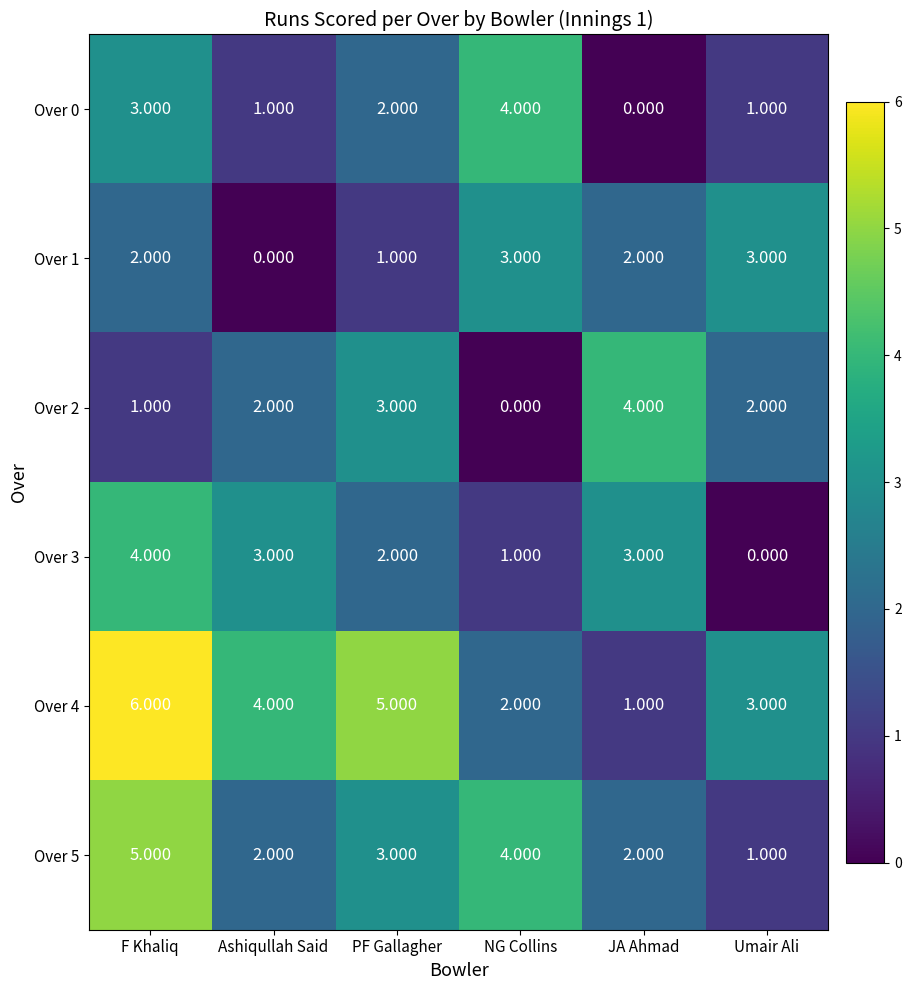

At which label does Over 2 reach its peak?

JA Ahmad